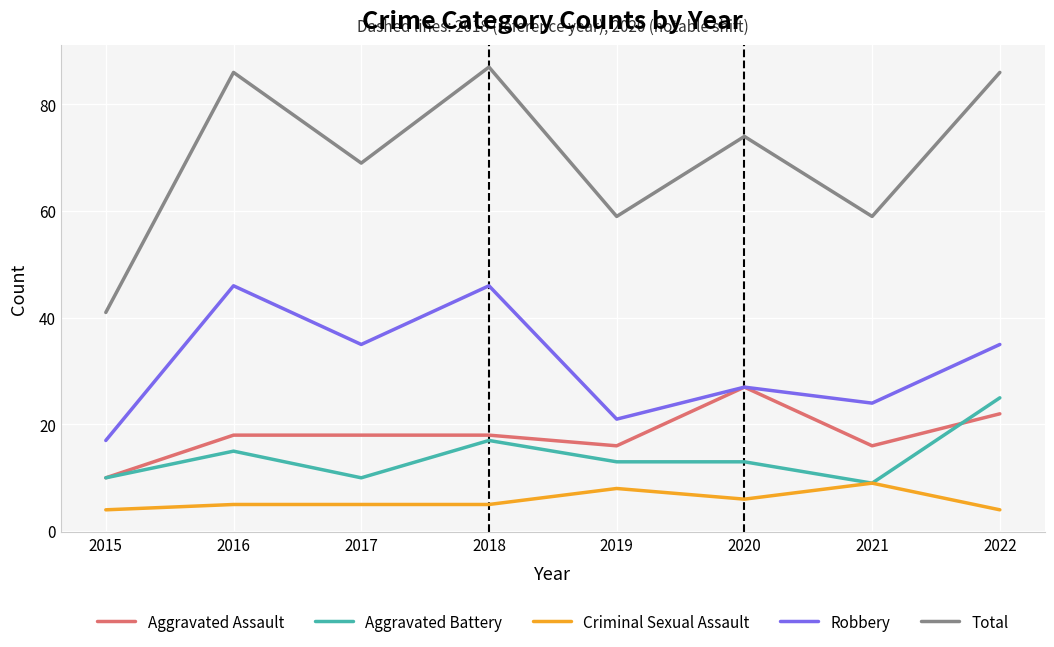

Where does the Aggravated Battery series first go above 13?

2016